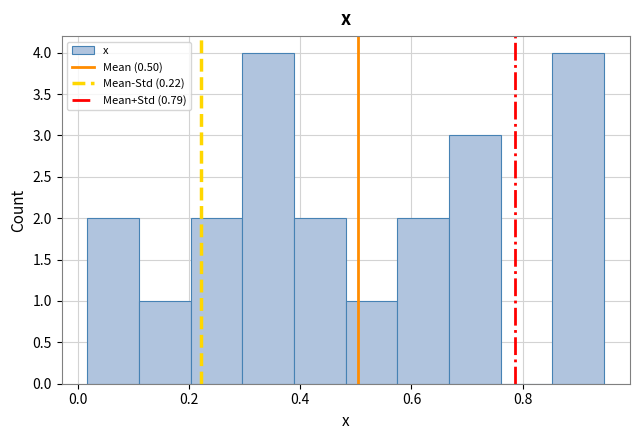

Reading left to right, transcribe this chart: for each bar, give the range it covers on the x-axis and its height. Neither the bar edges nor the heights are printed on the chart, so give them approximately, as read against the axes.

0.02 to 0.10: 2
0.10 to 0.20: 1
0.20 to 0.30: 2
0.30 to 0.38: 4
0.38 to 0.48: 2
0.48 to 0.58: 1
0.58 to 0.66: 2
0.66 to 0.76: 3
0.76 to 0.86: 0
0.86 to 0.94: 4